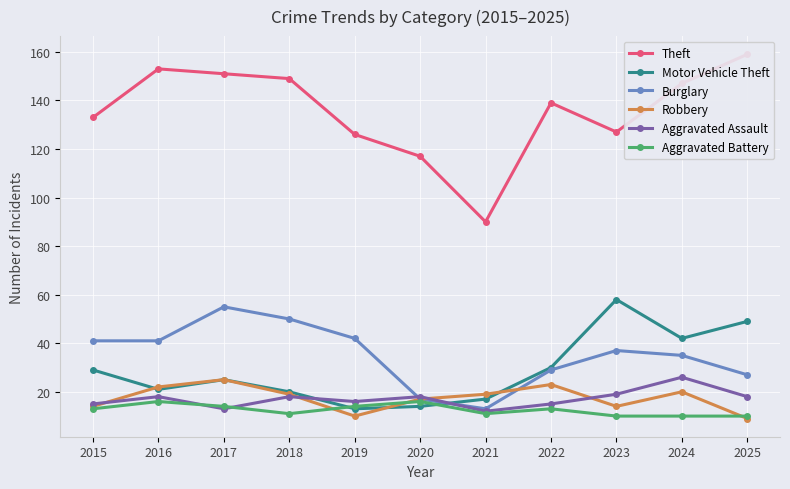

True or false: Aggravated Battery and Burglary cross at least once.

False